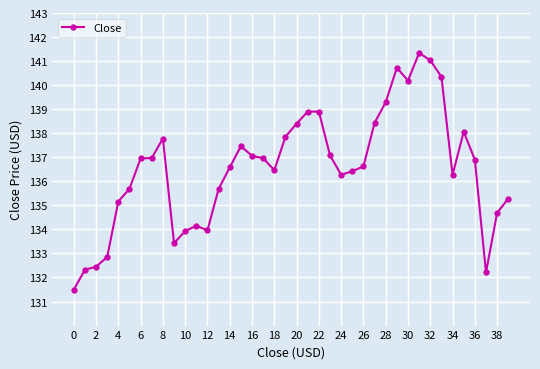

What is the value of the 8th point from the left?

137.0